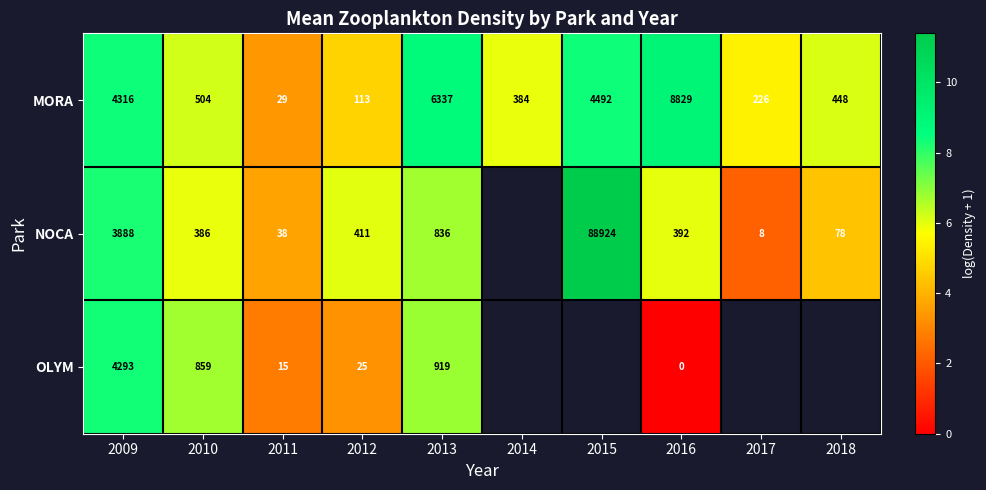

Is the value of MORA at 2014 greater than the value of OLYM at 2009?

No